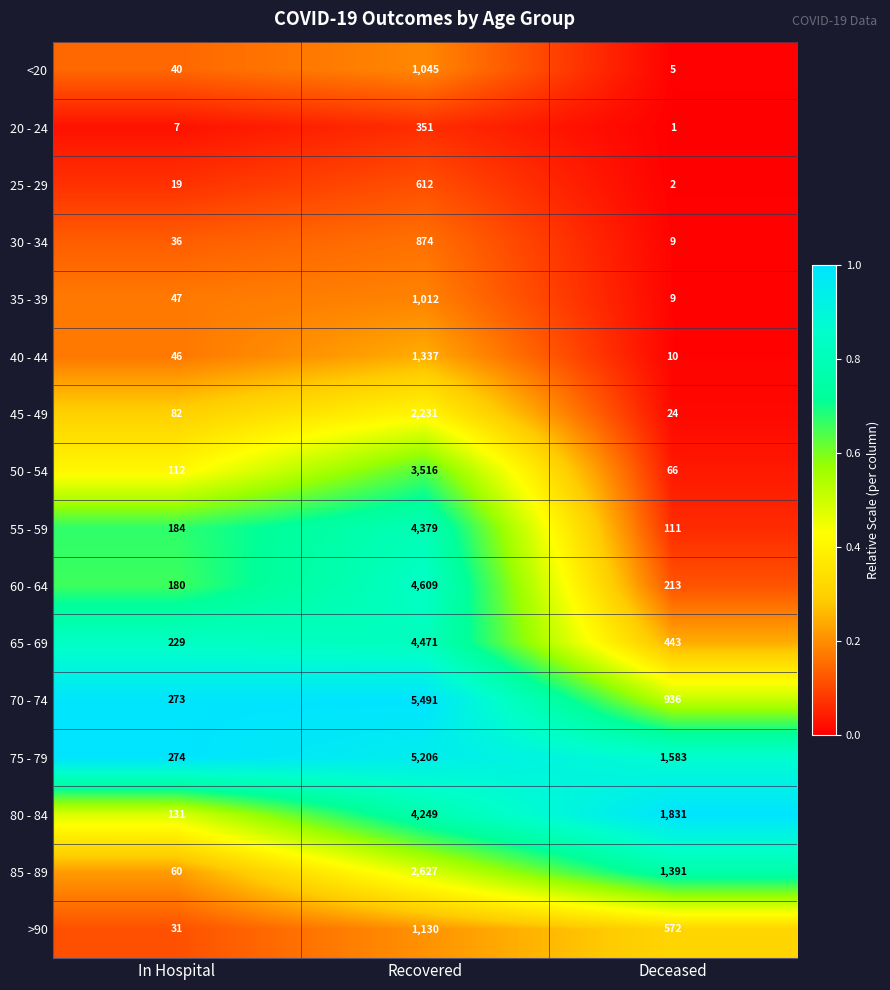

At which category is the sum across all series the highest?

Recovered